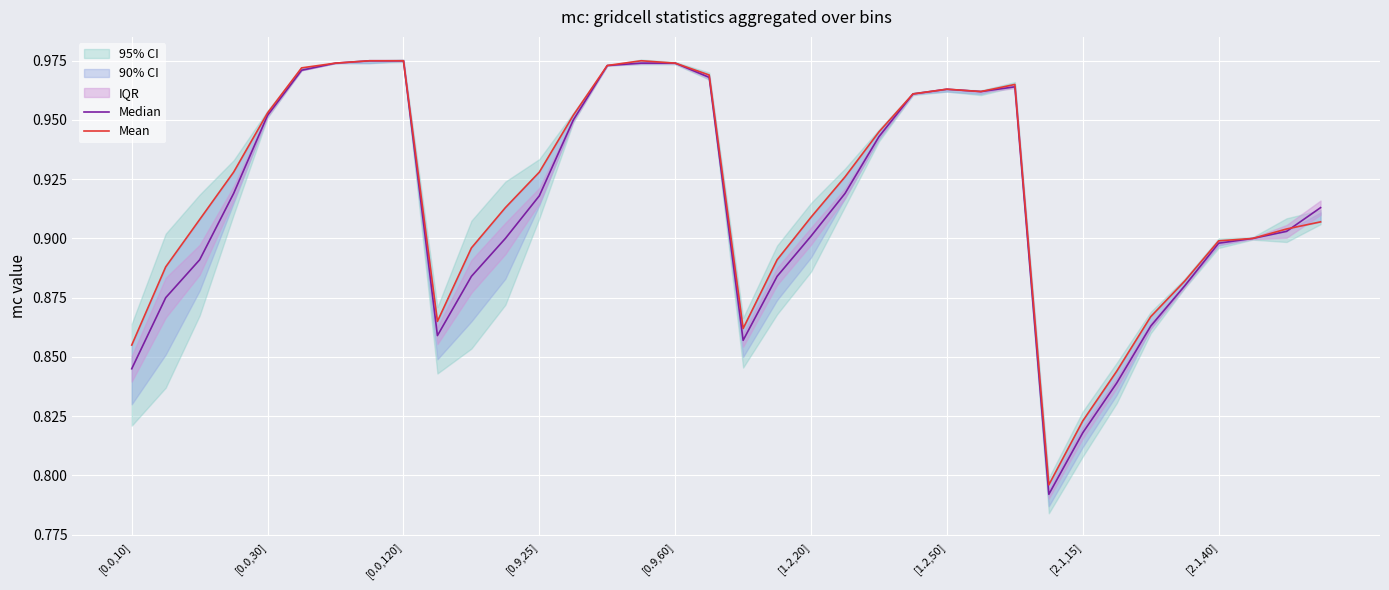

After their last crossing, which series has the higher values: Mean or Median?

Median